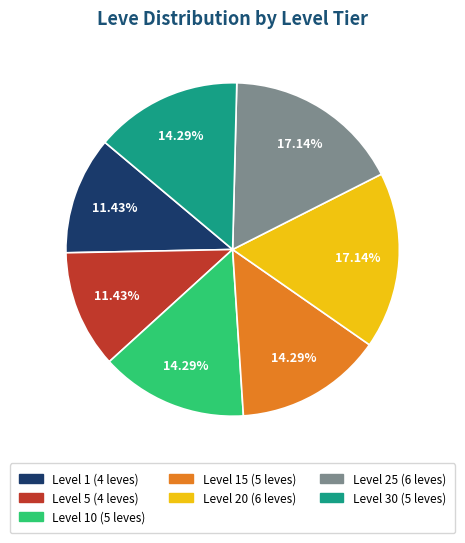

Is the sum of Level 5 (4 leves) and Level 10 (5 leves) greater than half?

No